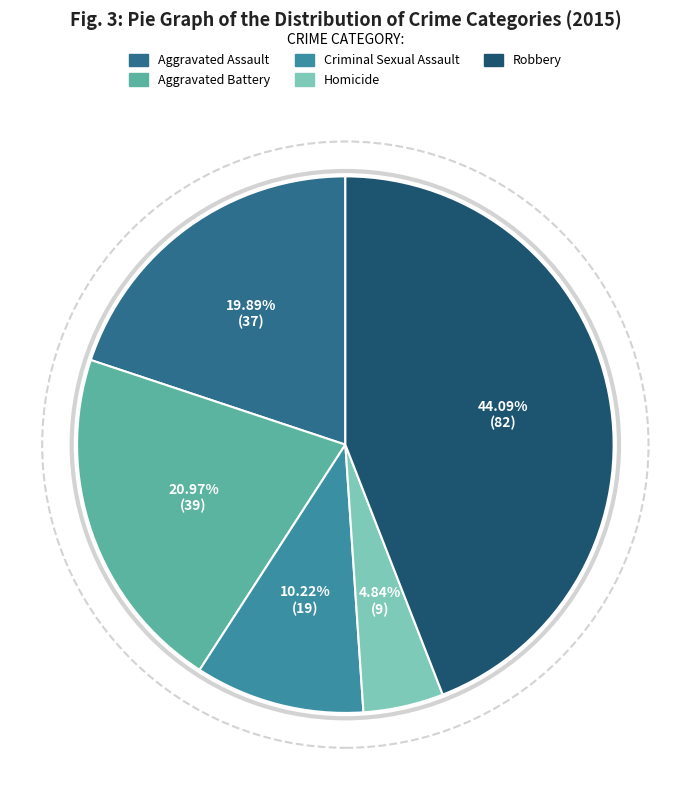

Rank the categories by value from lowest to highest.

Homicide, Criminal Sexual Assault, Aggravated Assault, Aggravated Battery, Robbery